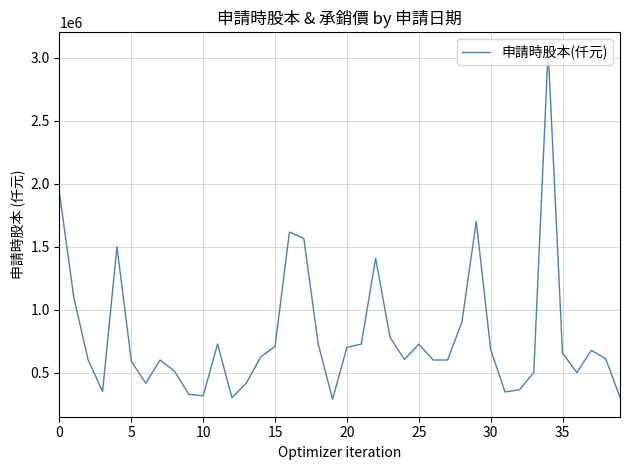

What is the maximum value shown in the chart?

3062161